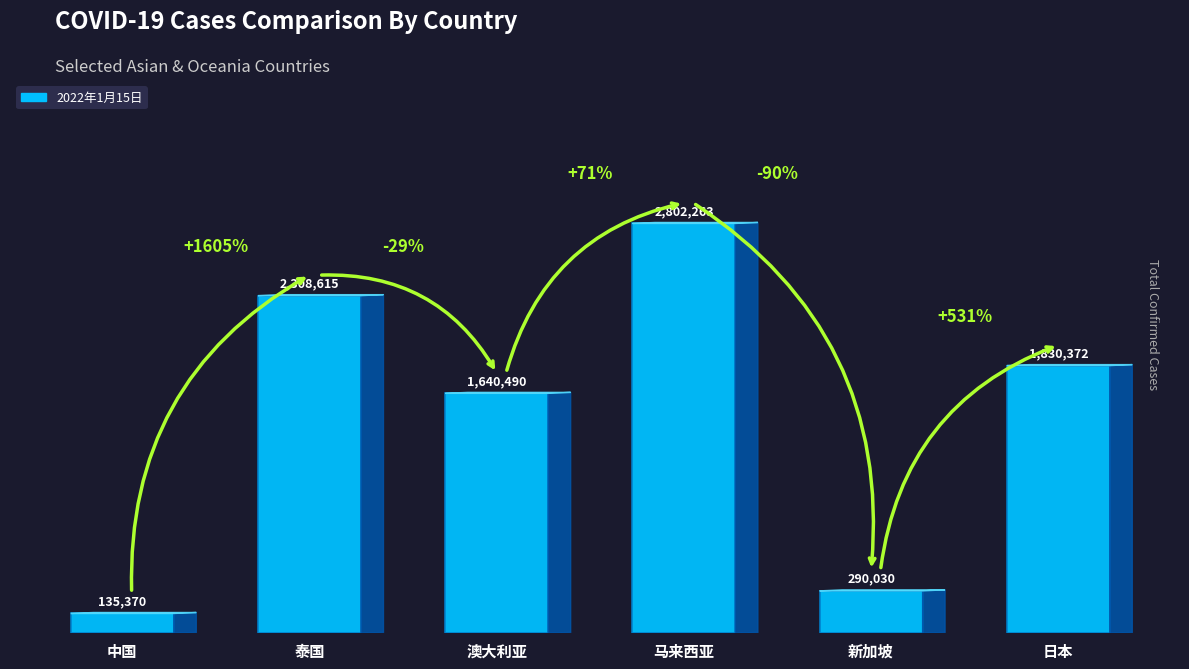

What is the difference between the values at 日本 and 新加坡?

1540342